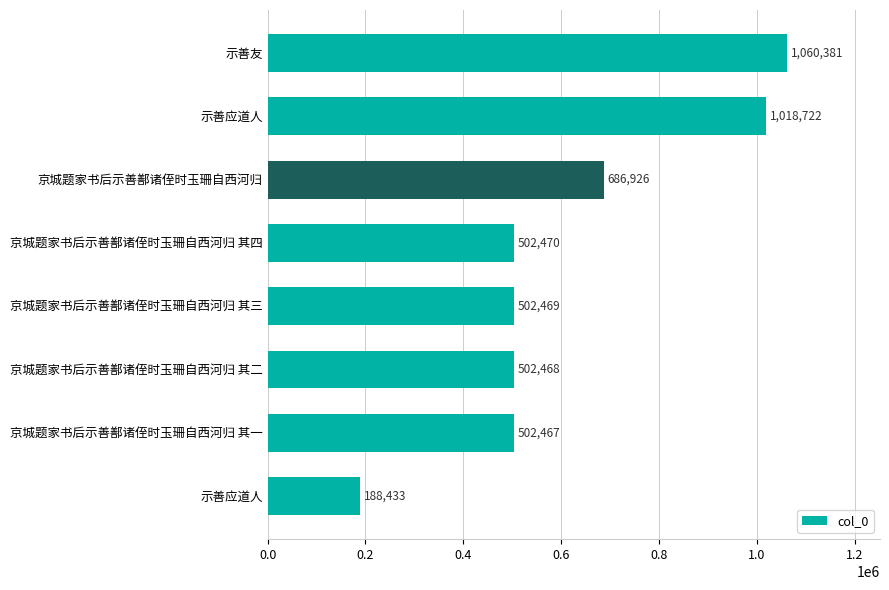

How many bars are there in total?

8